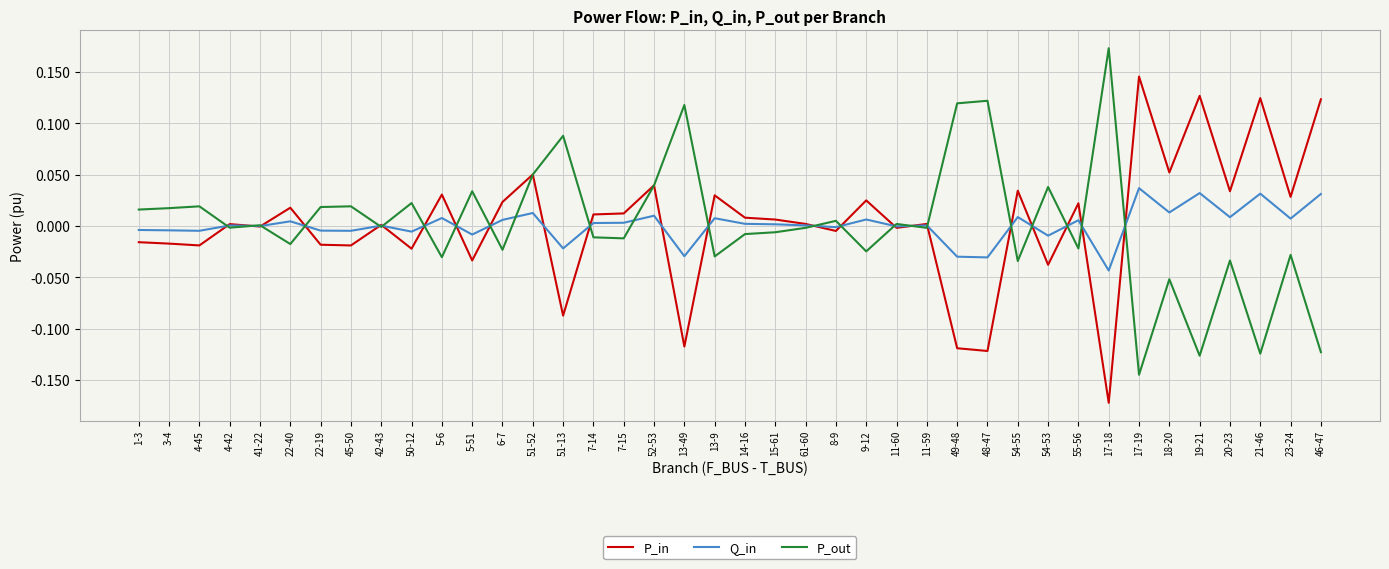

True or false: P_in has a value of -0.0 at 8-9.

True